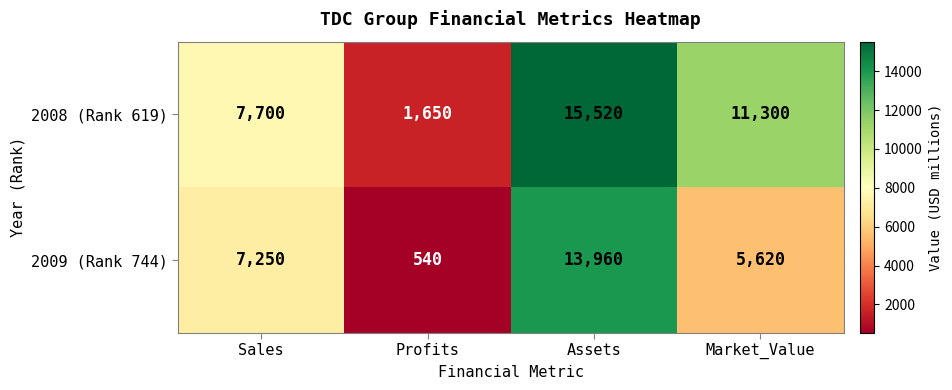

Which series has the largest total across all categories?

2008 (Rank 619)